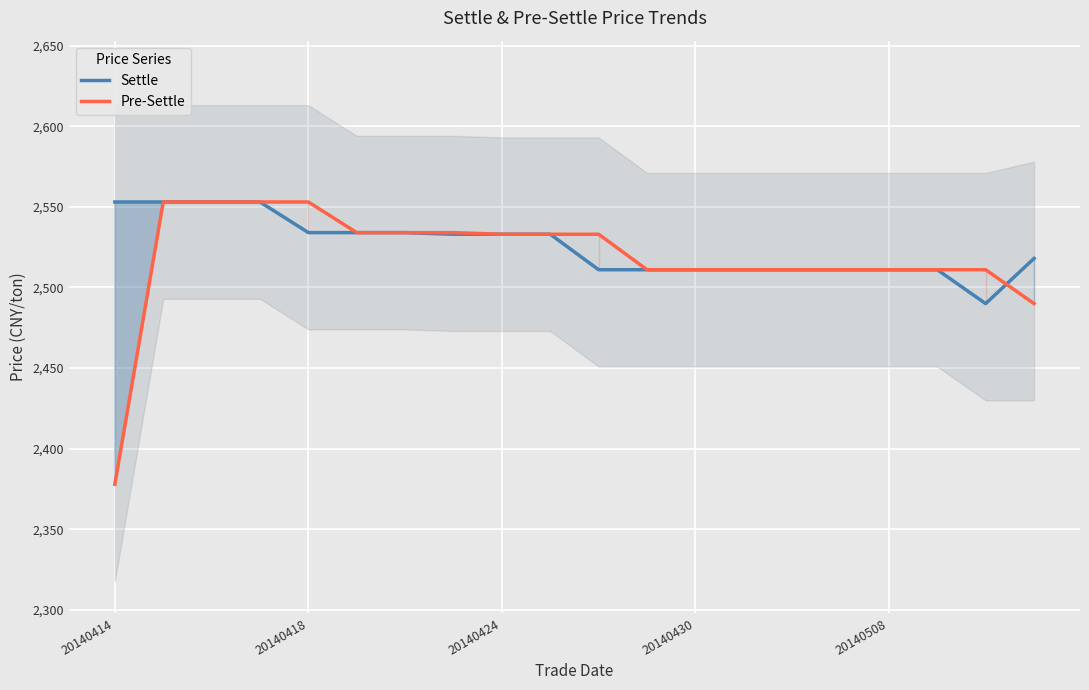

True or false: Pre-Settle and Settle intersect in this chart.

True